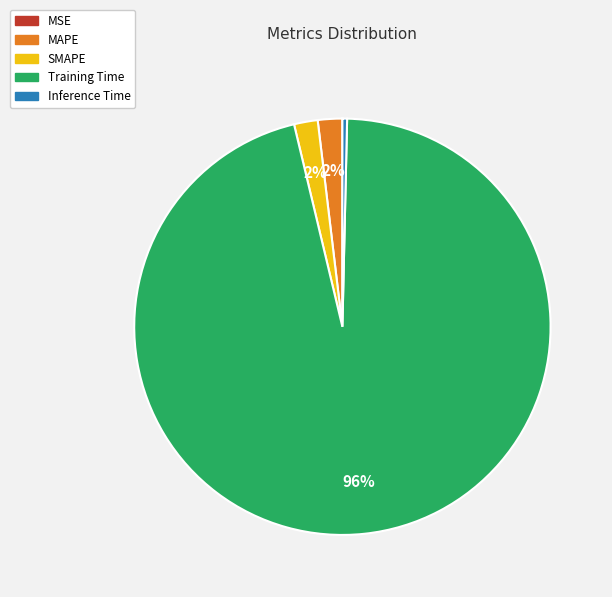

What is the largest slice in the pie chart?

Training Time